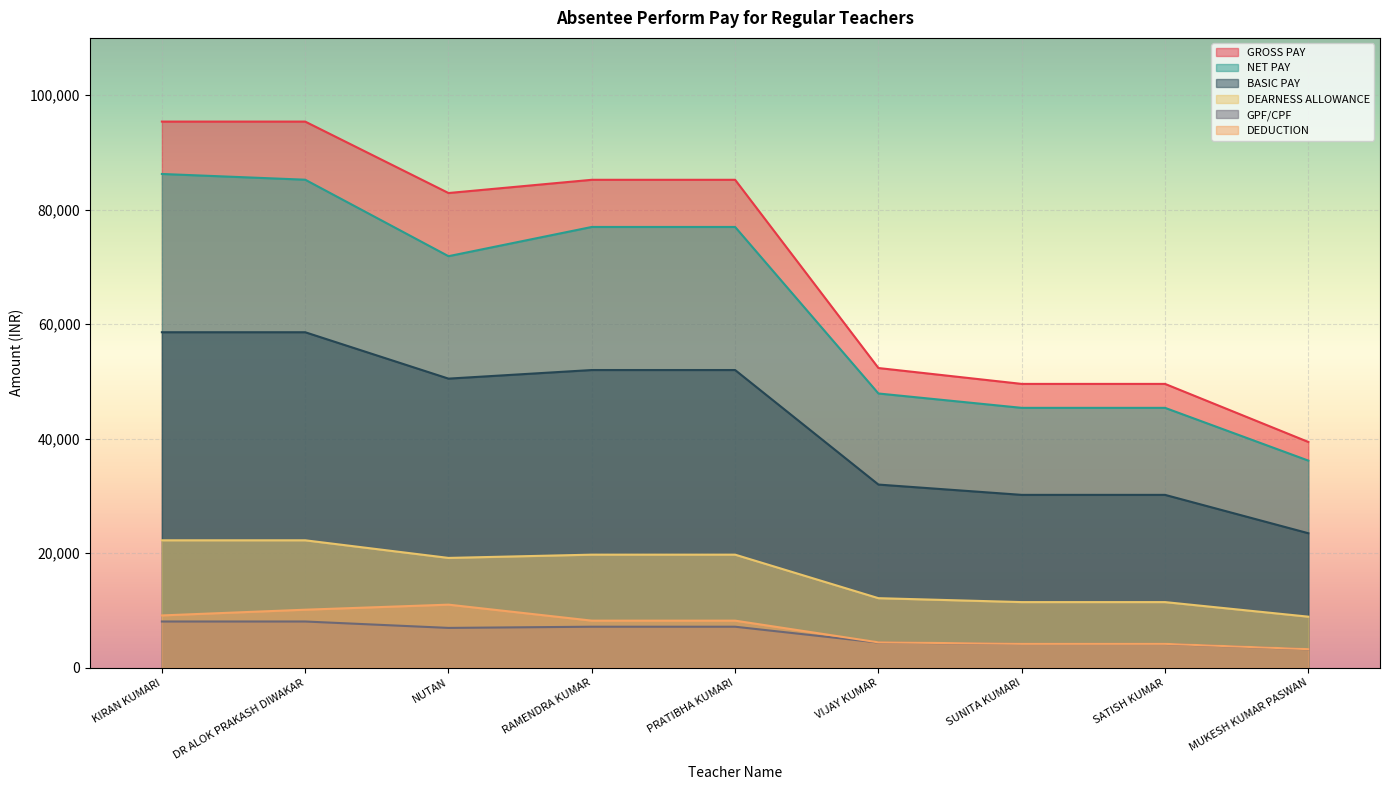

True or false: NET PAY and BASIC PAY cross at least once.

False